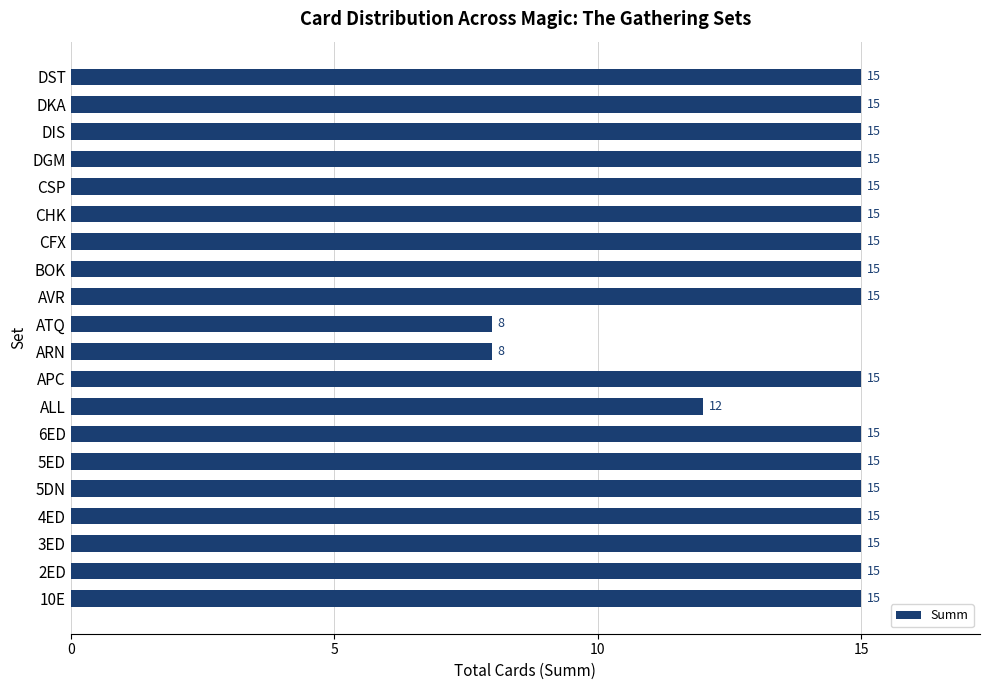

What is the smallest value displayed?

8